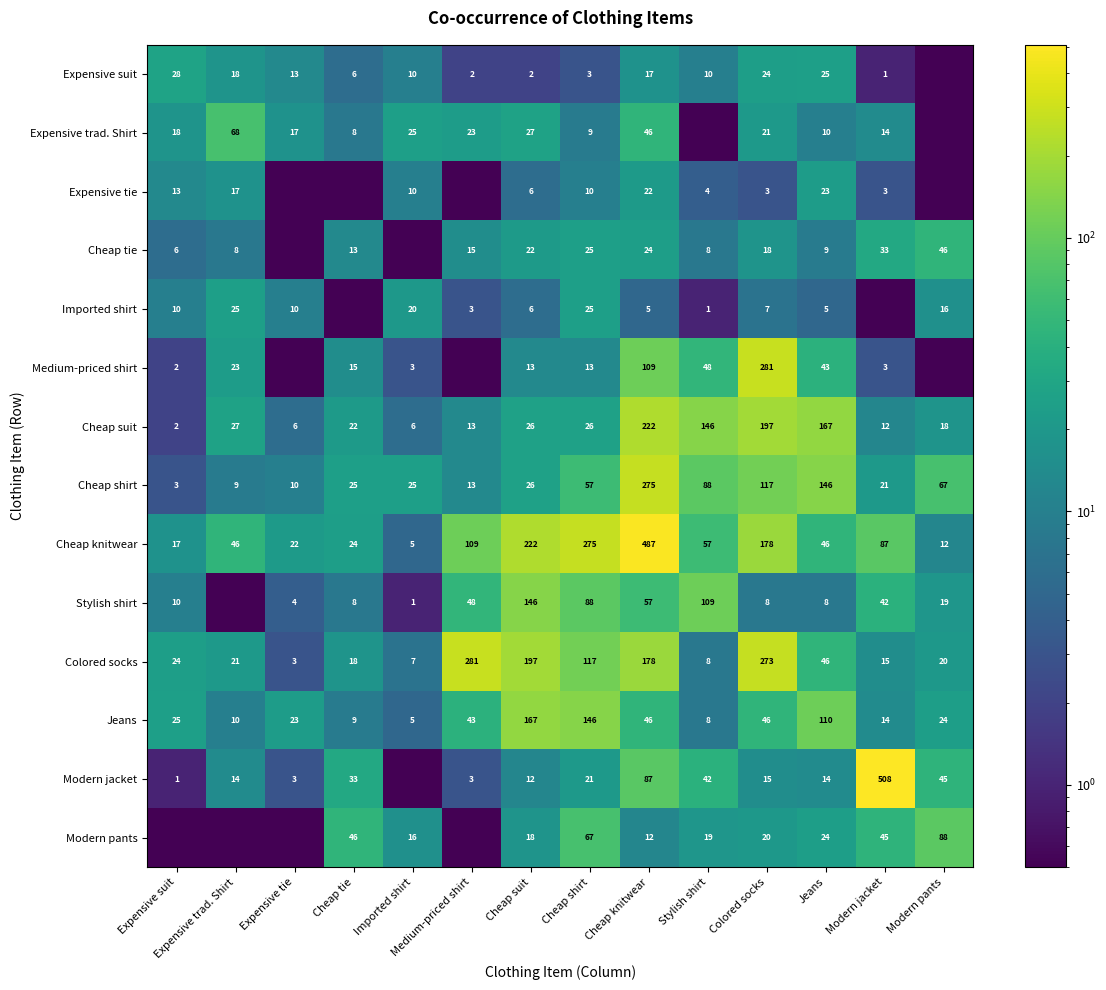

At which category is the sum across all series the highest?

Cheap knitwear